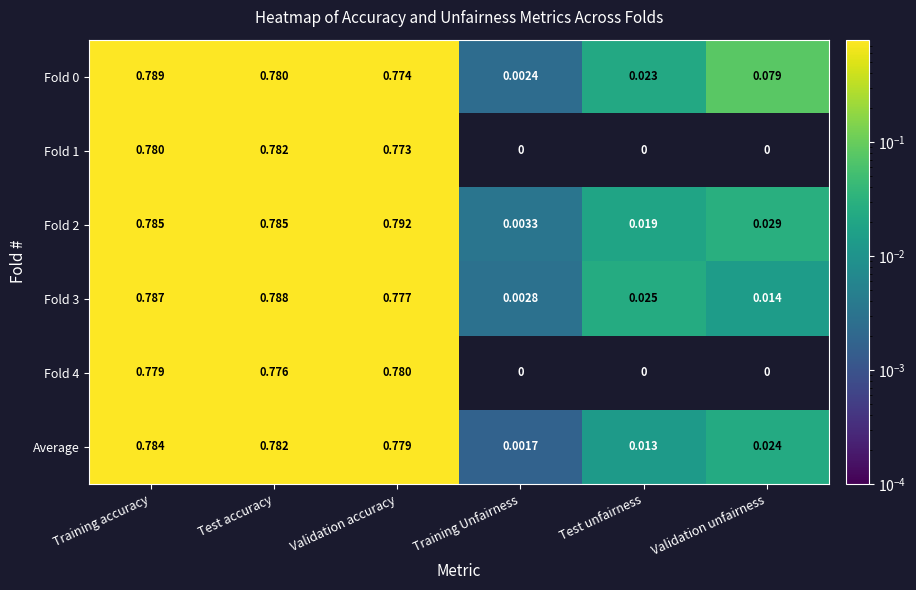

Which series has the largest range (max minus min)?

Fold 2